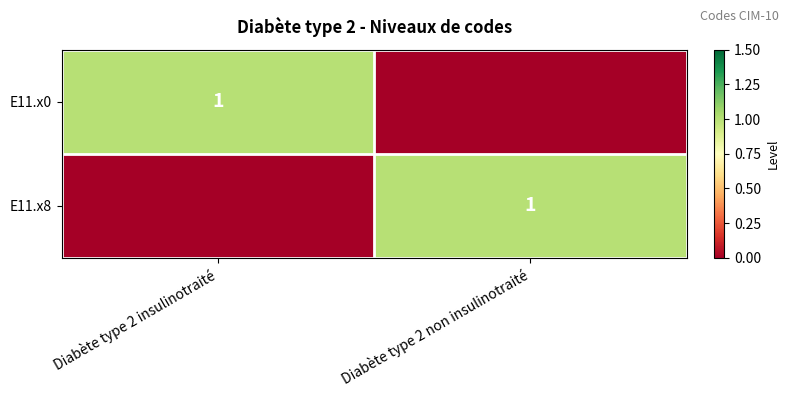

What is the total value across all series at Diabète type 2 insulinotraité?

1